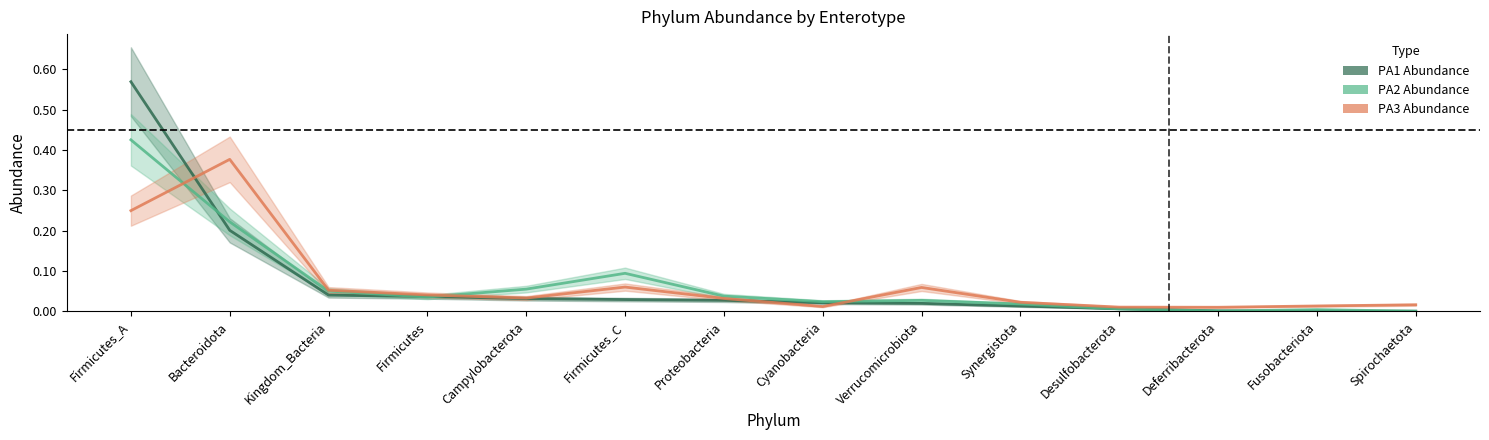

True or false: PA1 Abundance has more than 1 points higher than both neighbors.

False